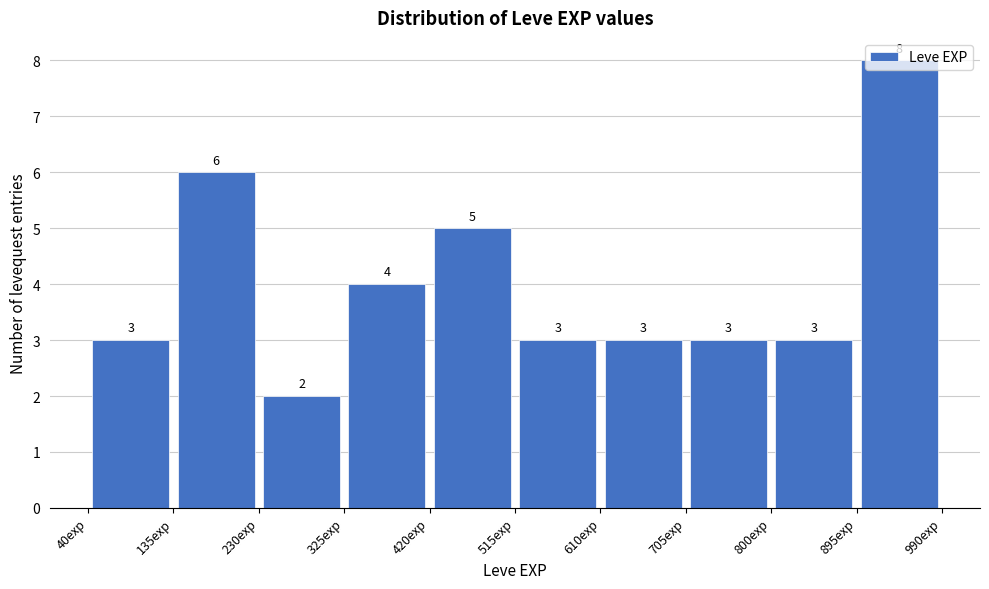

Over which range of the x-axis is the bar tallest?

895 to 990